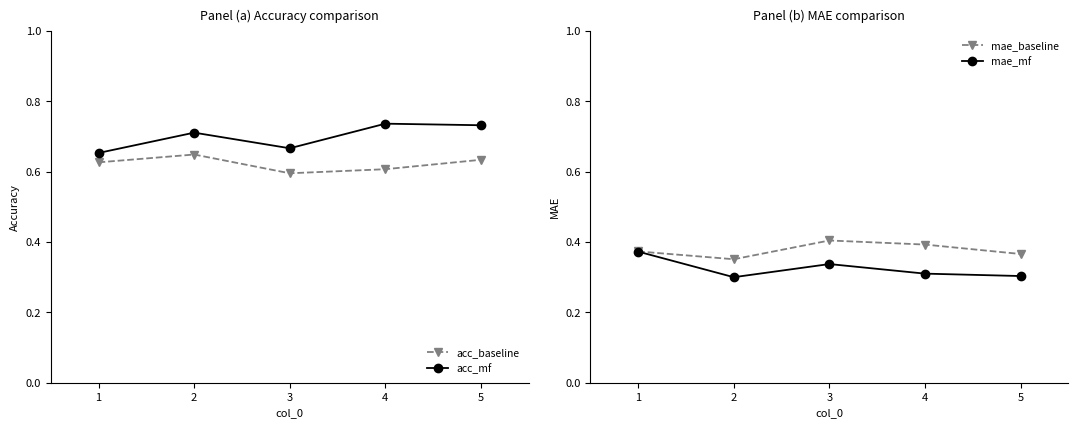

Count the number of data series in this chart.

4